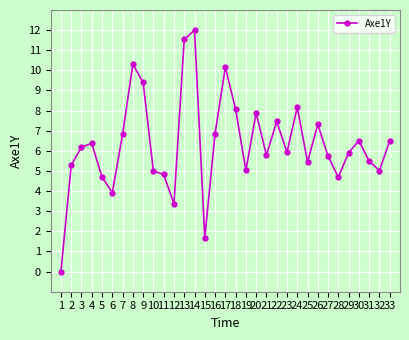

How many positive values are there?

32